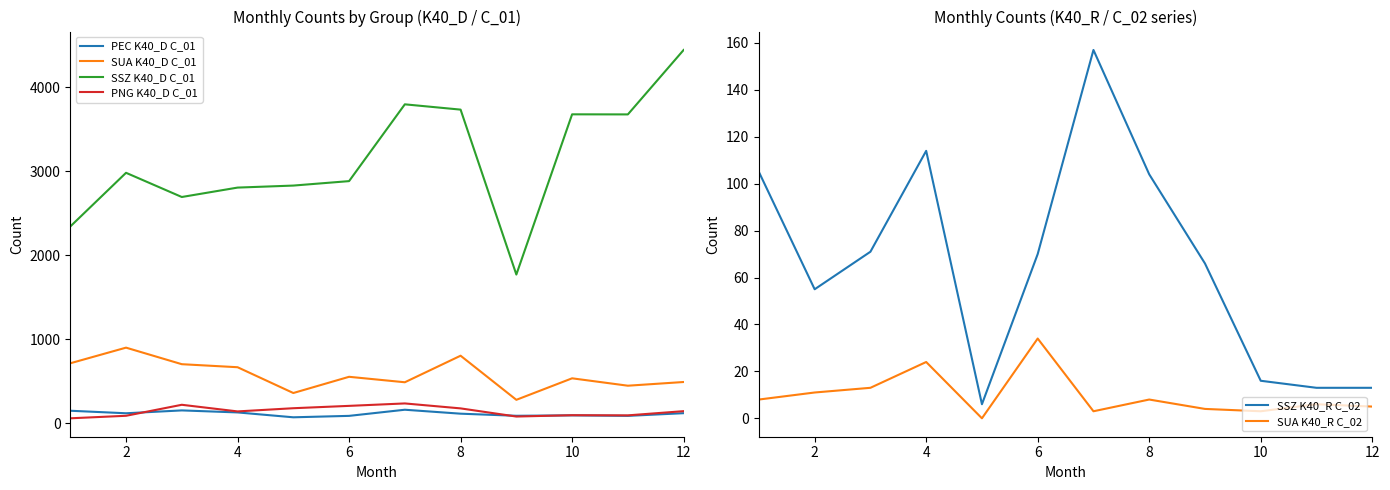

How many values in SUA K40_R C_02 are above zero?

11